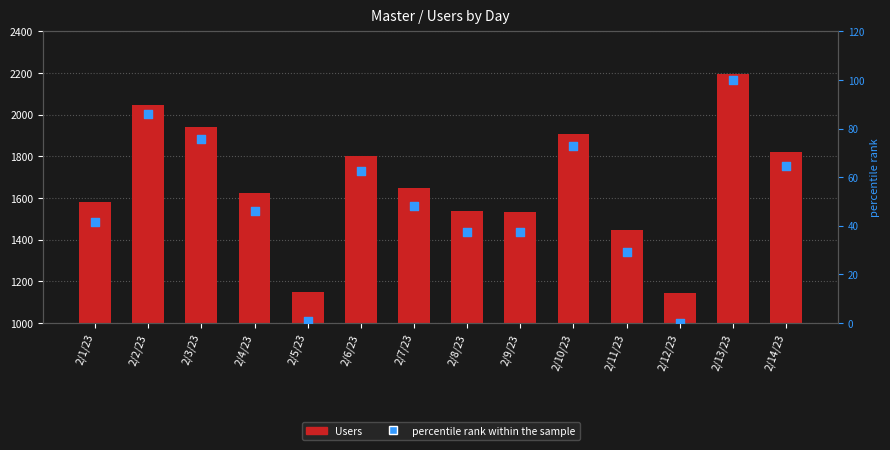

Which series has the largest total across all categories?

Users